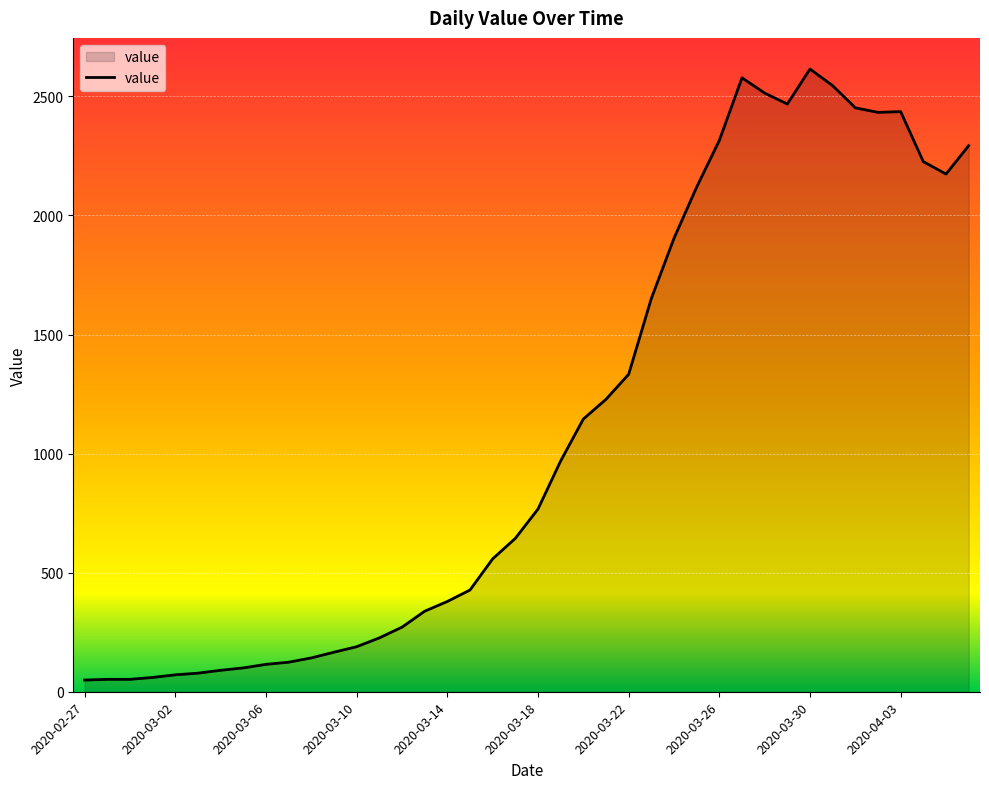

What is the greatest value displayed?

2615